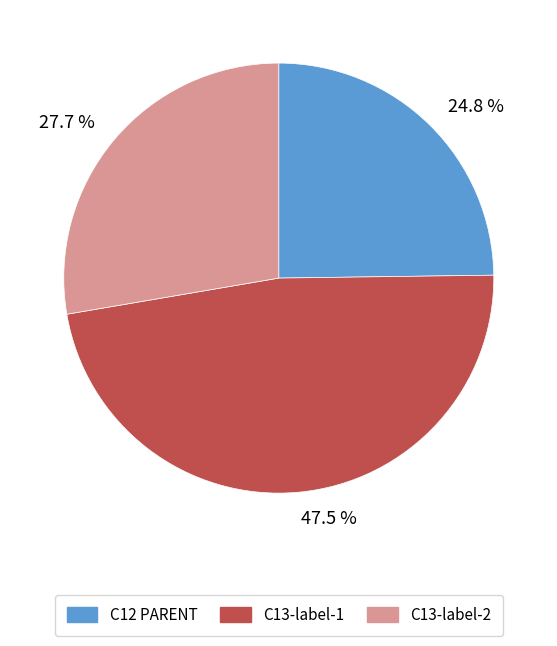

Rank the categories by value from lowest to highest.

24.8 %, 27.7 %, 47.5 %